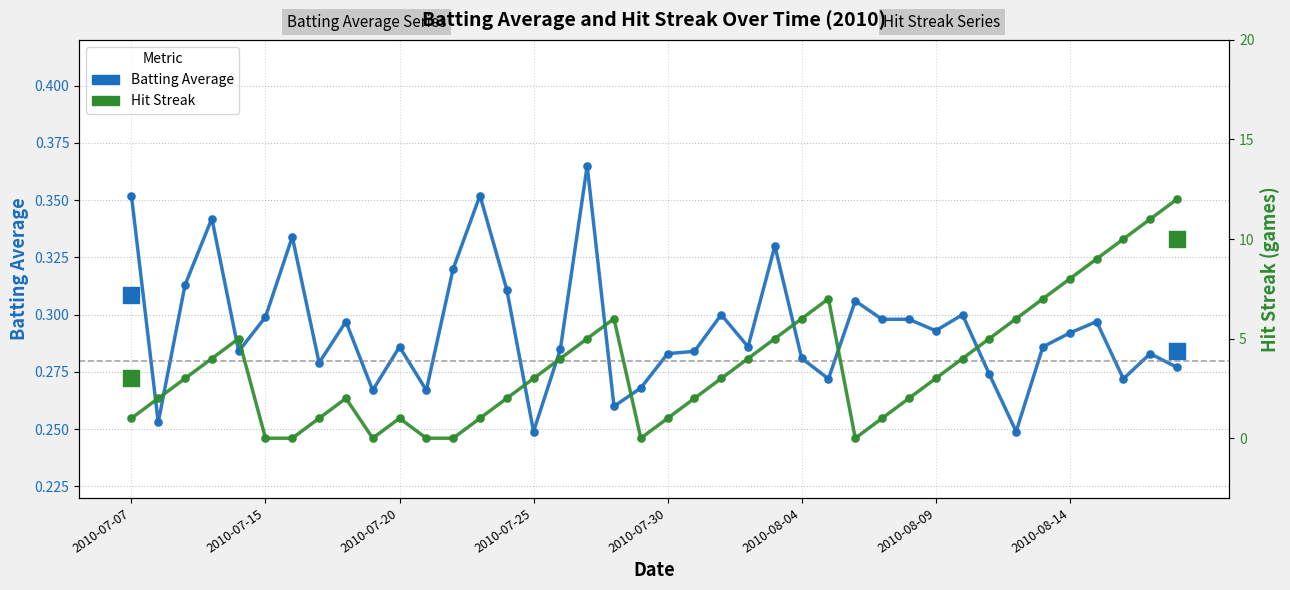

Which series has the widest spread of Y values?

Hit Streak